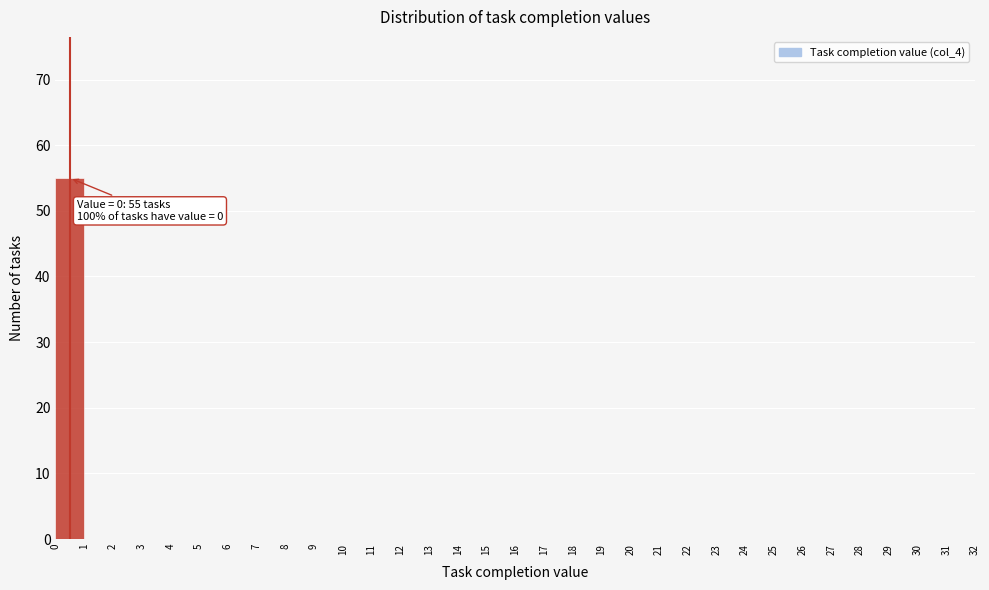

Over which range of the x-axis is the bar tallest?

0 to 1